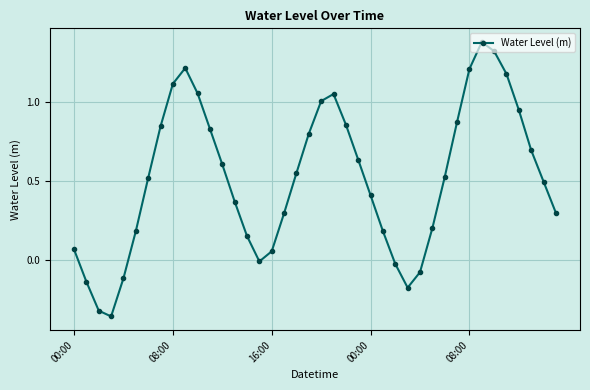

What is the sum of all values?

20.7